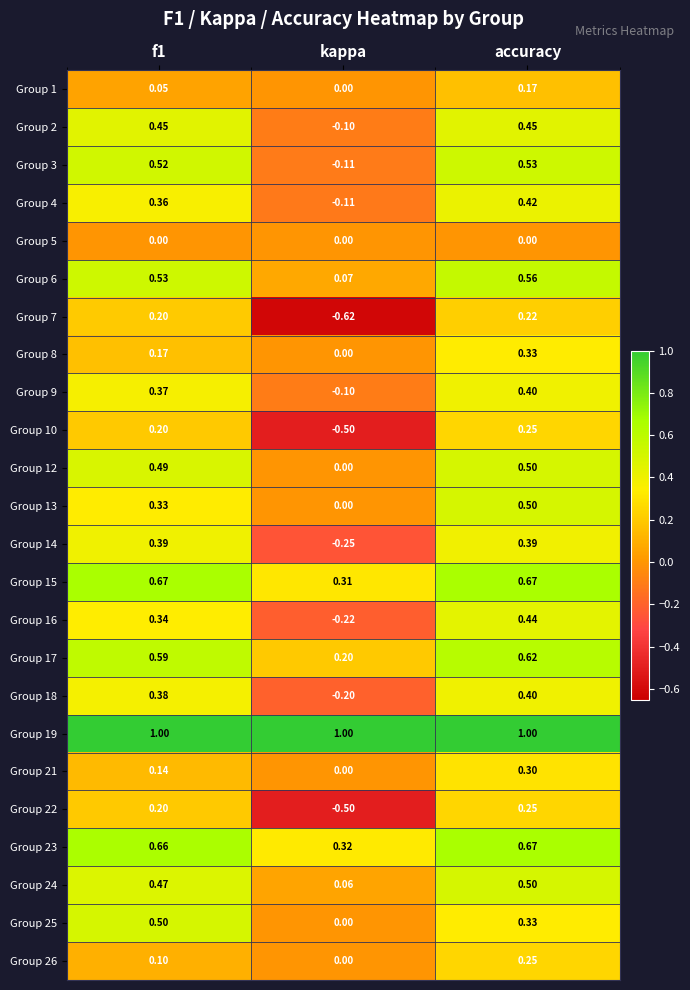

At which category is the sum across all series the highest?

accuracy